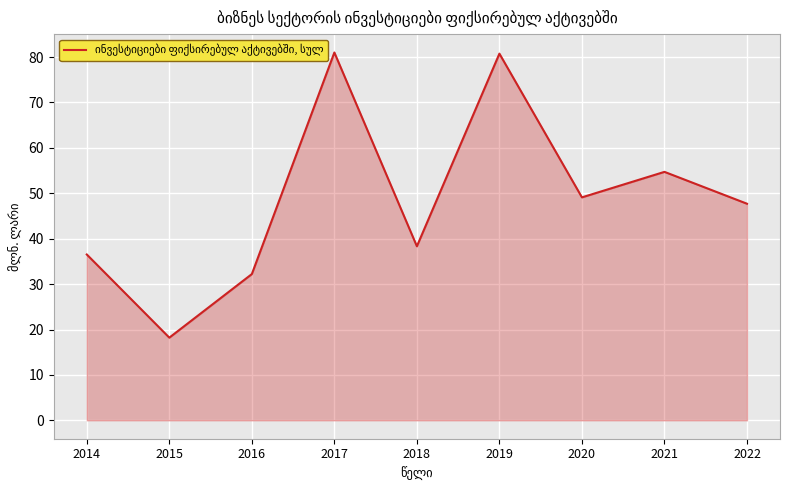

Rank the categories by value from highest to lowest.

2017, 2019, 2021, 2020, 2022, 2018, 2014, 2016, 2015